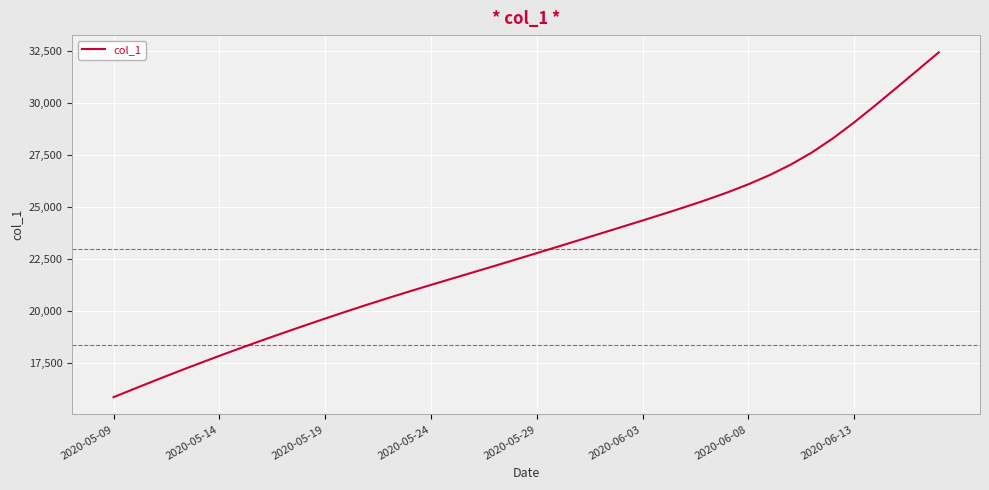

What is the difference between the maximum and minimum values?

16581.6